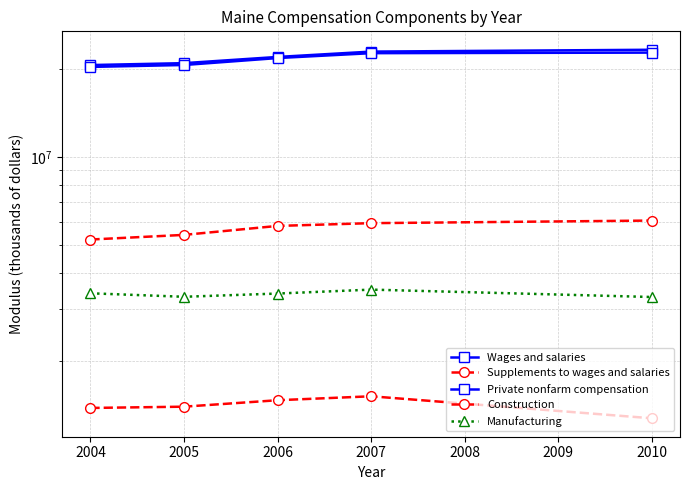

What is the average value of the Private nonfarm compensation series?

21706952